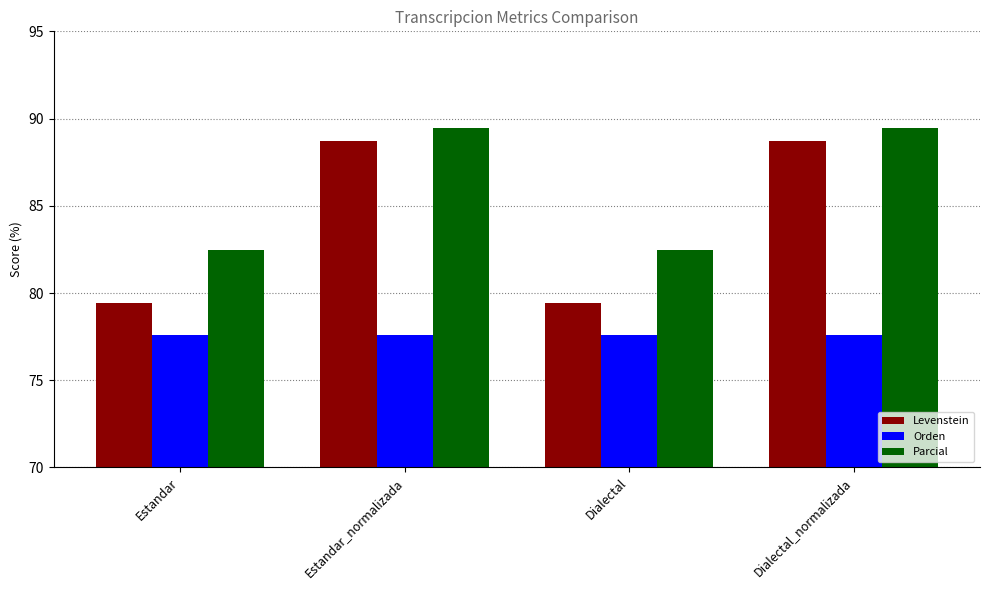

What position from the left is Estandar?

1